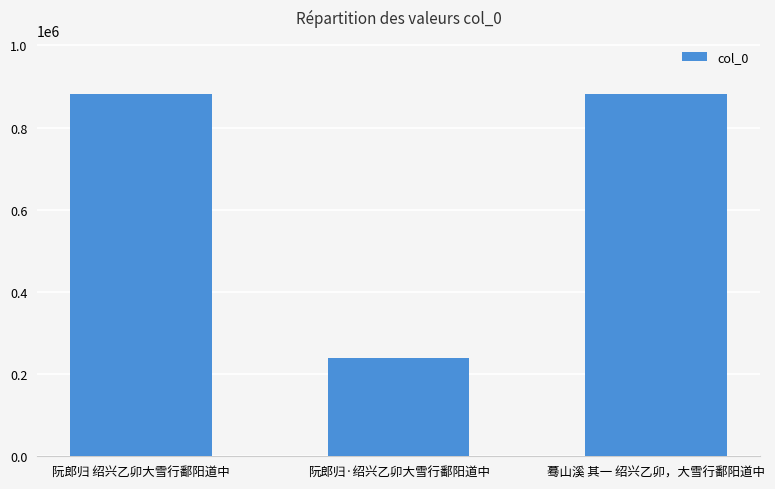

What is the label of the 2nd bar from the left?

阮郎归·绍兴乙卯大雪行鄱阳道中